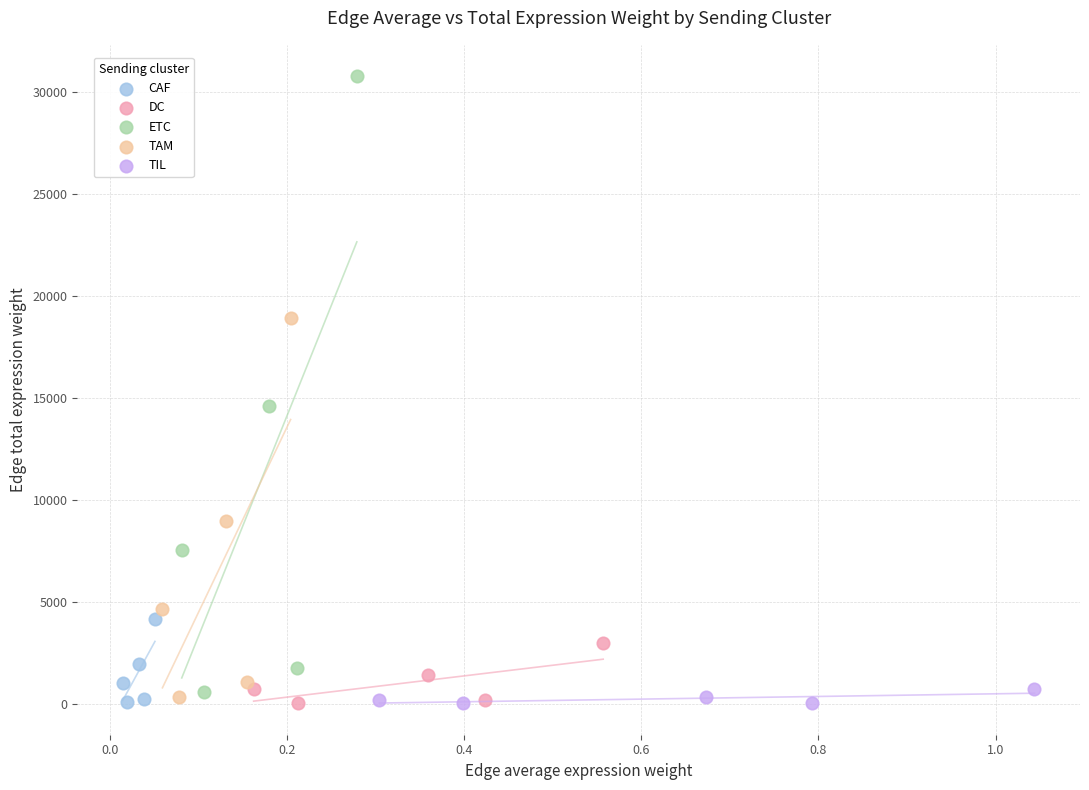

Which series contains the highest Y value?

ETC